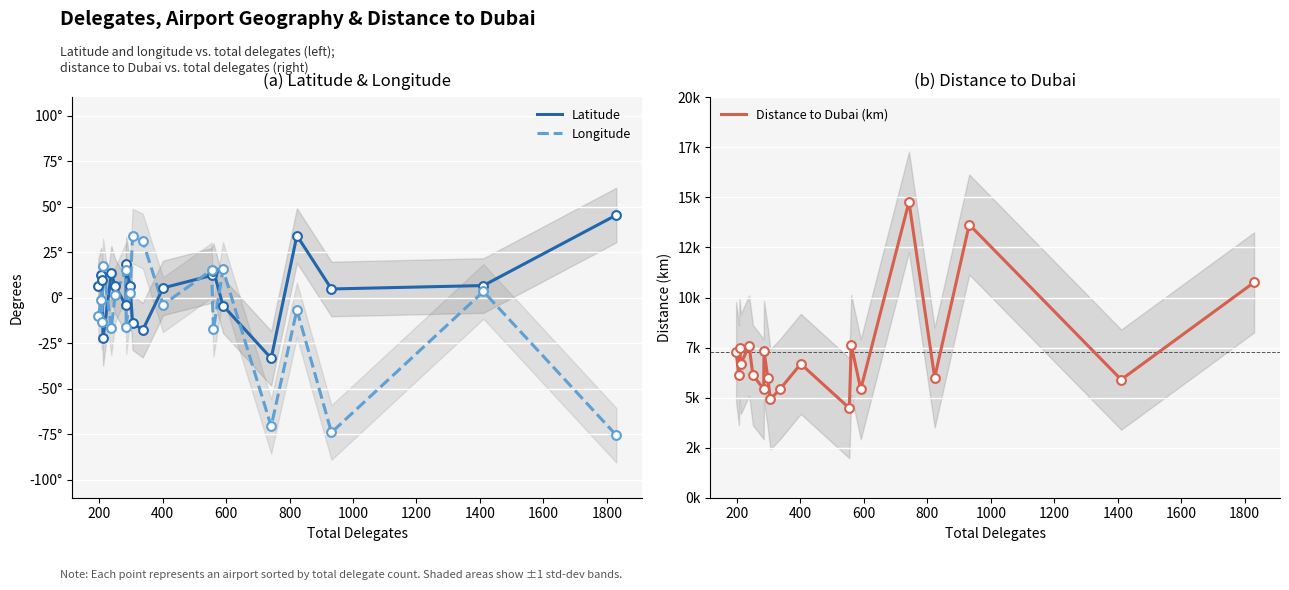

Which series reaches the maximum Y coordinate?

Distance to Dubai (km)